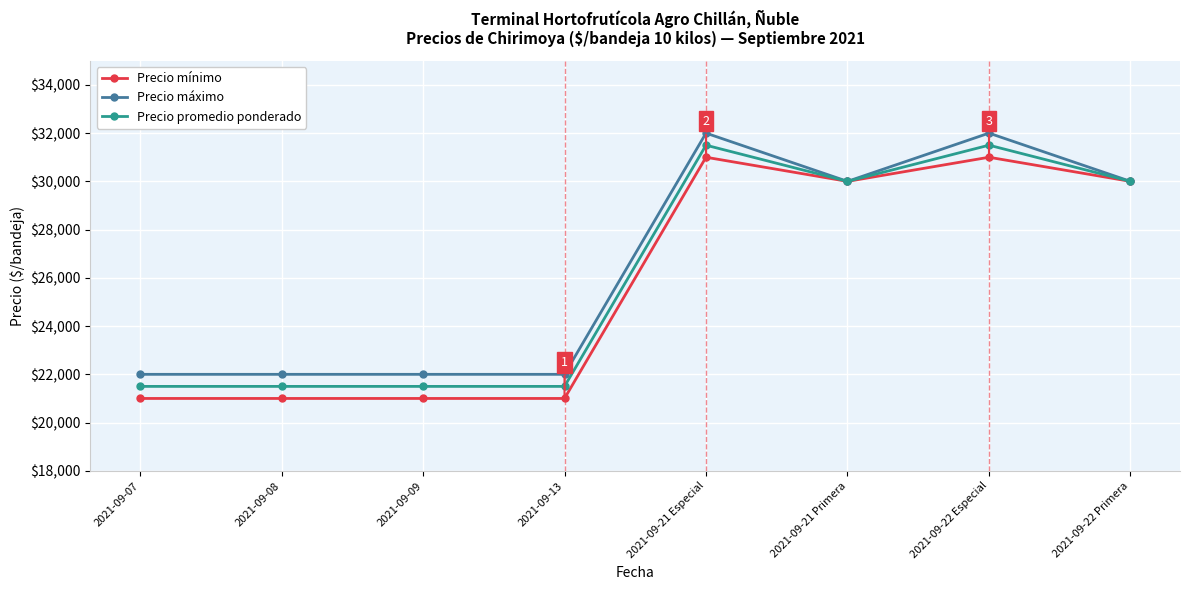

What are all the series names shown in the legend?

Precio mínimo, Precio máximo, Precio promedio ponderado